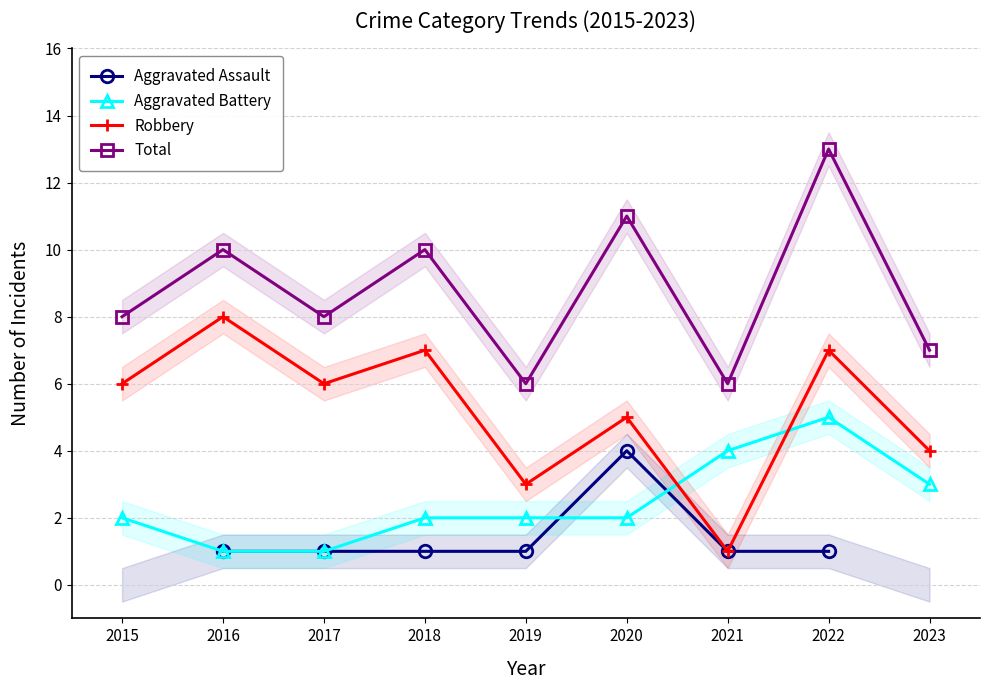

How many lines are shown in the chart?

4